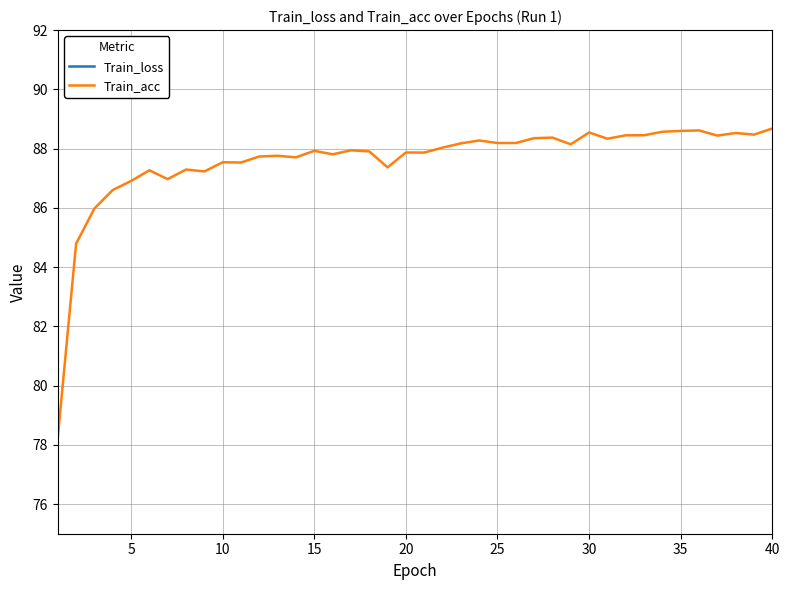

At how many categories does at least one series exceed 44?

40